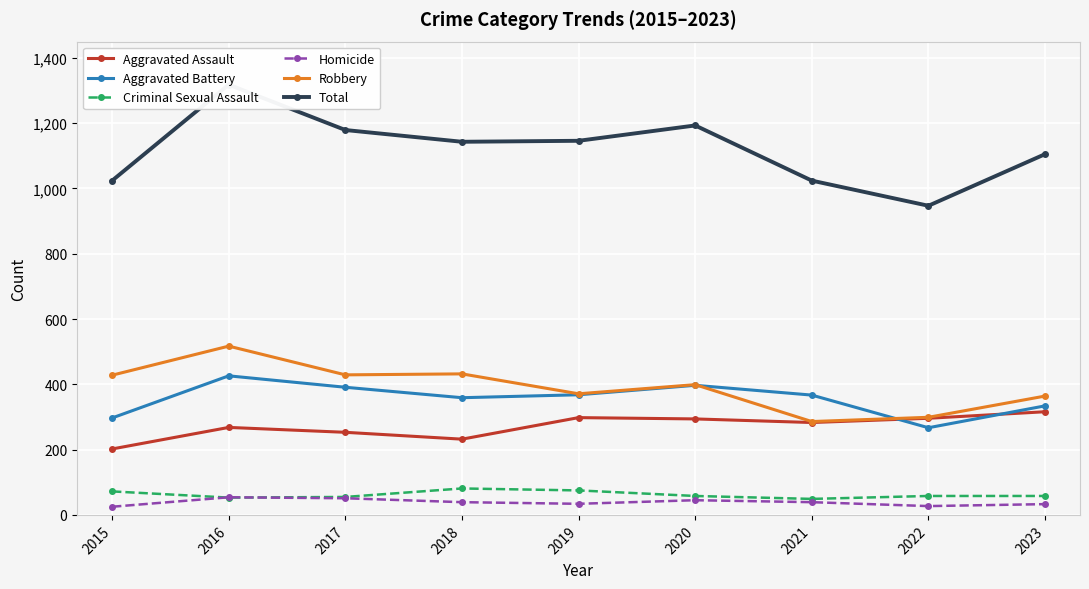

At which category is the sum across all series the highest?

2016